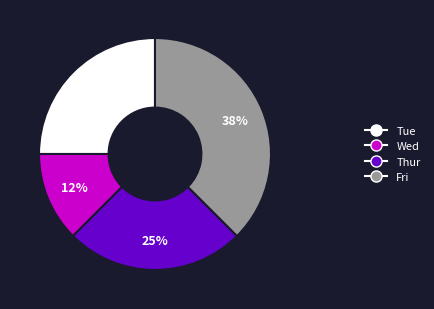

To the nearest percent, what is the average slice percentage?

25%